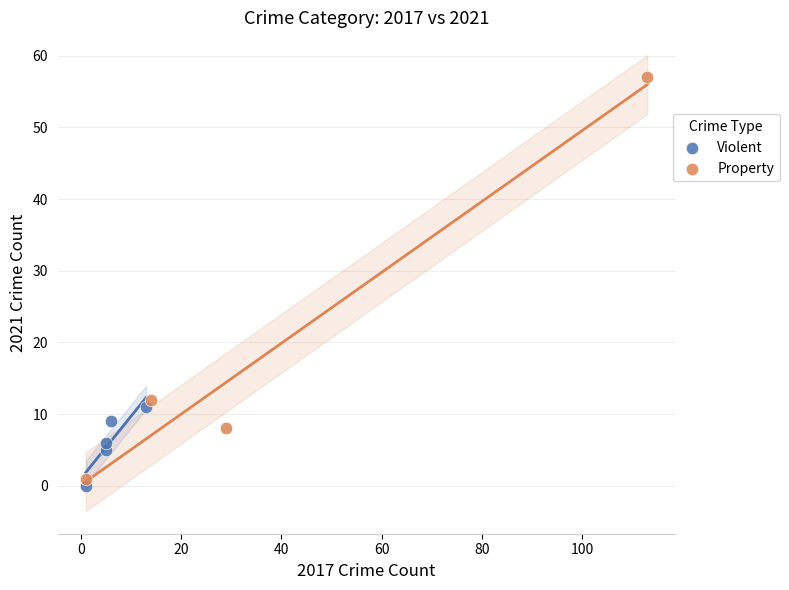

Which series has the widest spread of Y values?

Property